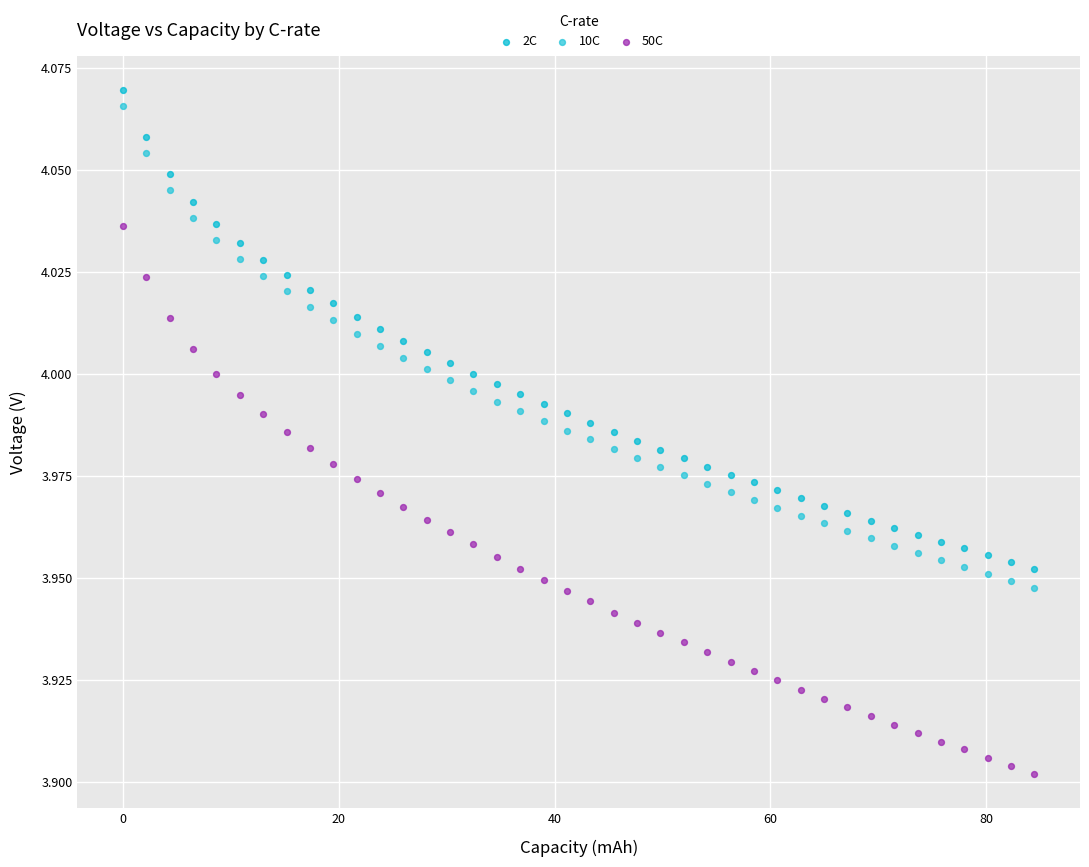

Which series reaches the maximum Y coordinate?

2C